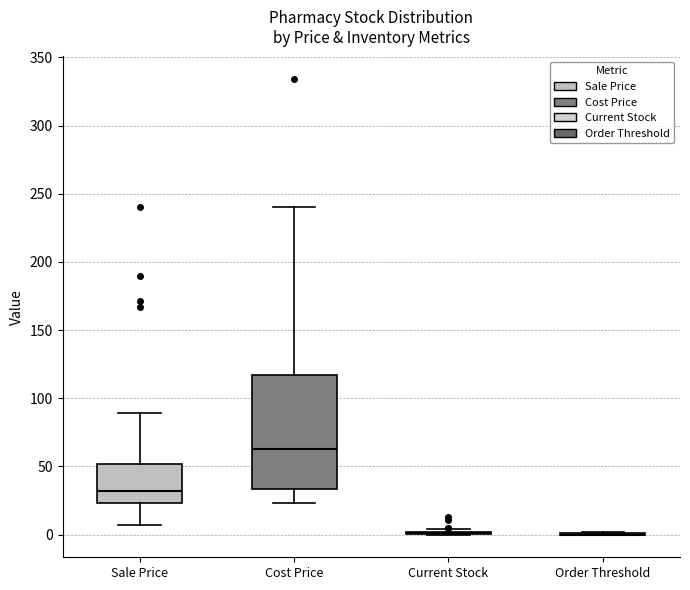

Reading left to right, transcribe this box plot: for each box, give where its median line is, the range the box spans, and where its two whiskers end, as read against the y-axis. The values are not printed on the chart, so give them approximately, as read against the axis.

Sale Price: median 30, box 25 to 50, whiskers 5 to 90
Cost Price: median 65, box 35 to 115, whiskers 25 to 240
Current Stock: box collapsed to a line at 0, whiskers 0 to 5
Order Threshold: box collapsed to a line at 0, whiskers 0 to 0